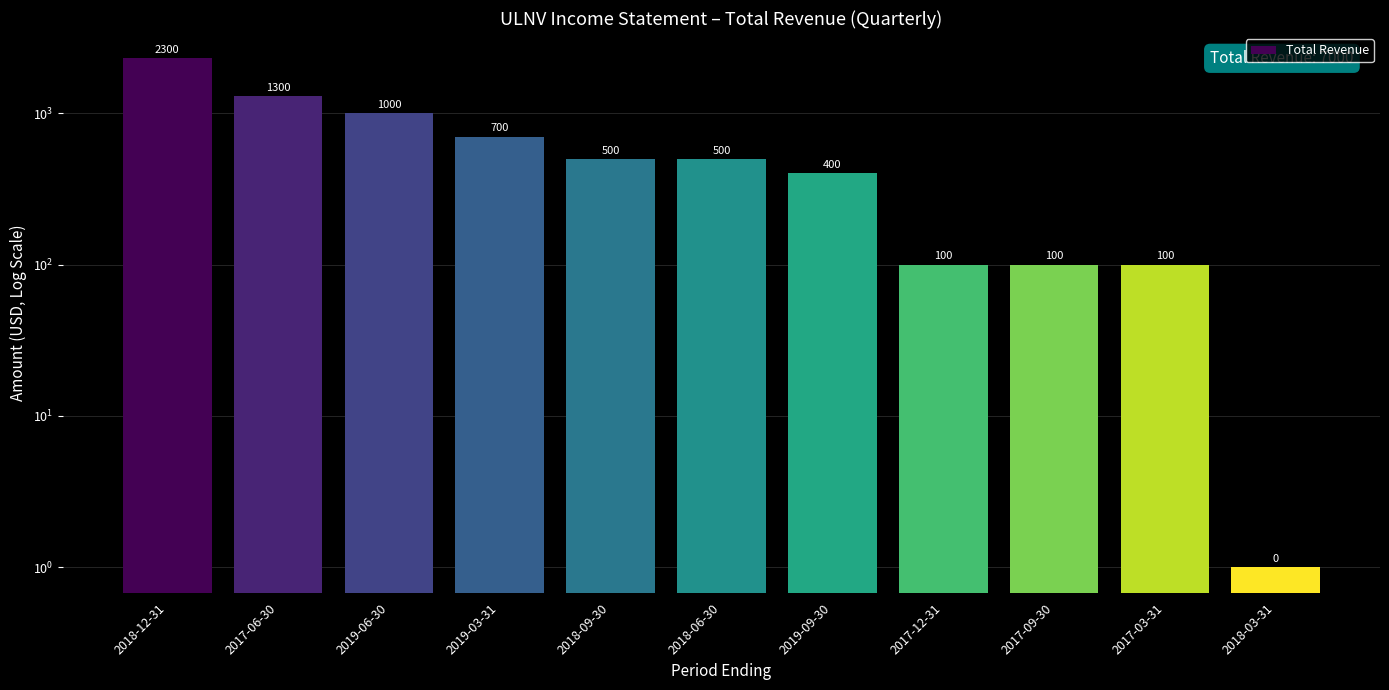

The chart shows a value of 500 at 2018-06-30. True or false?

True